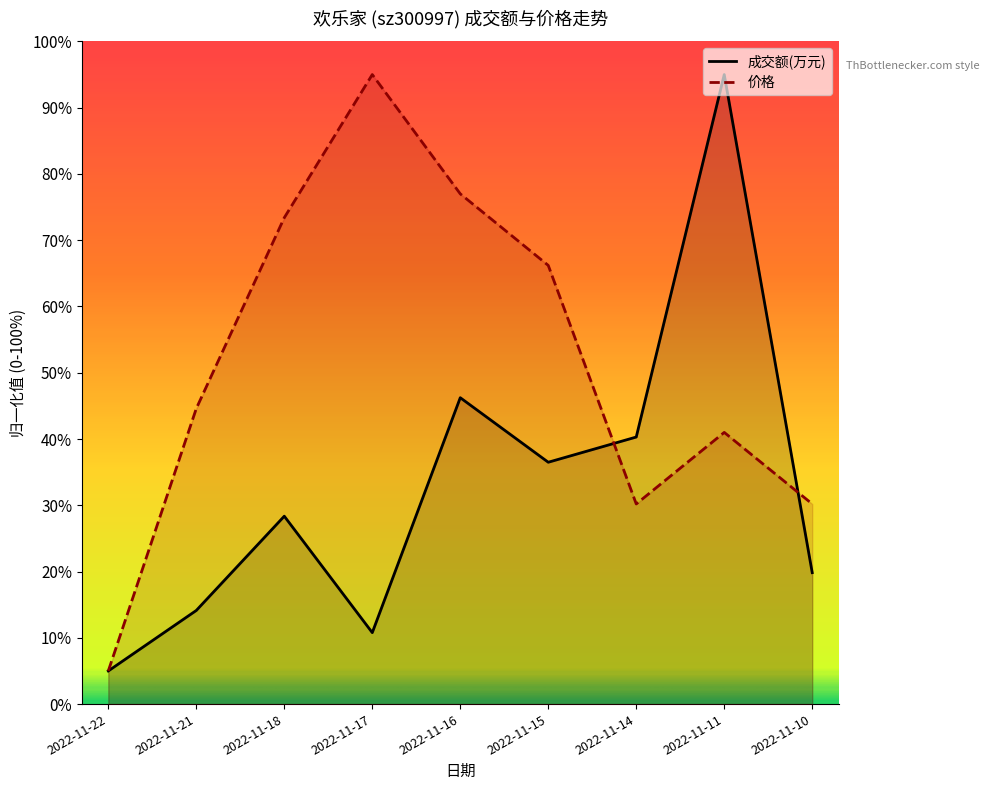

Rank the categories by 价格 value from lowest to highest.

2022-11-22, 2022-11-14, 2022-11-10, 2022-11-11, 2022-11-21, 2022-11-15, 2022-11-18, 2022-11-16, 2022-11-17